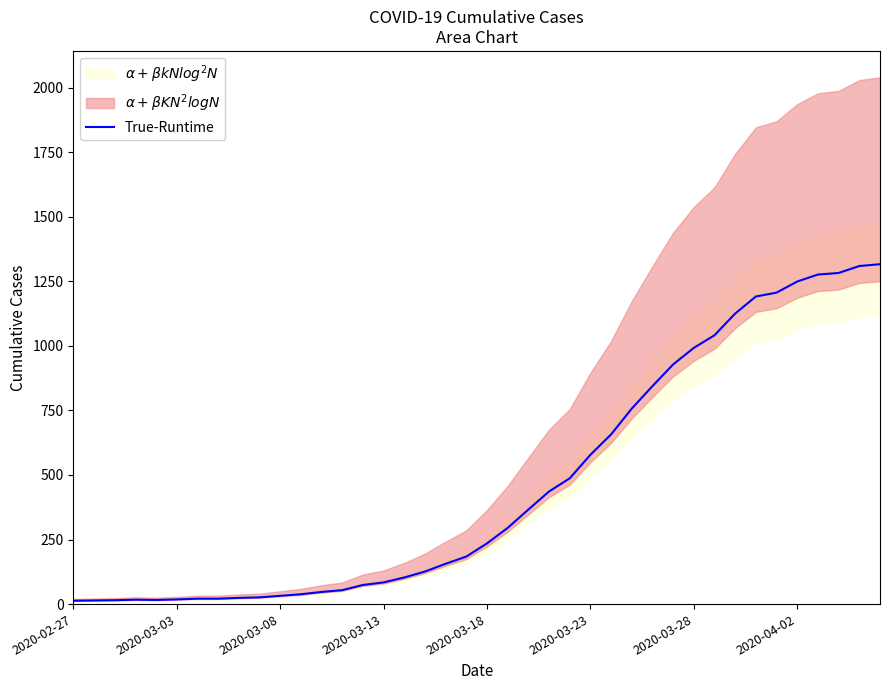

What is the sum of all values?

18653